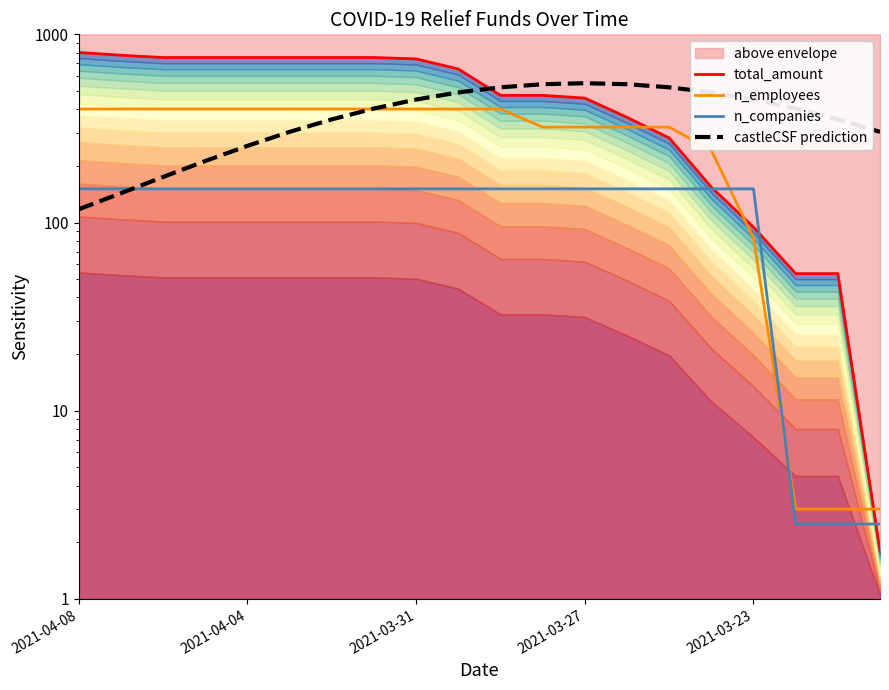

At which category does the chart reach its peak across all series?

2021-04-08